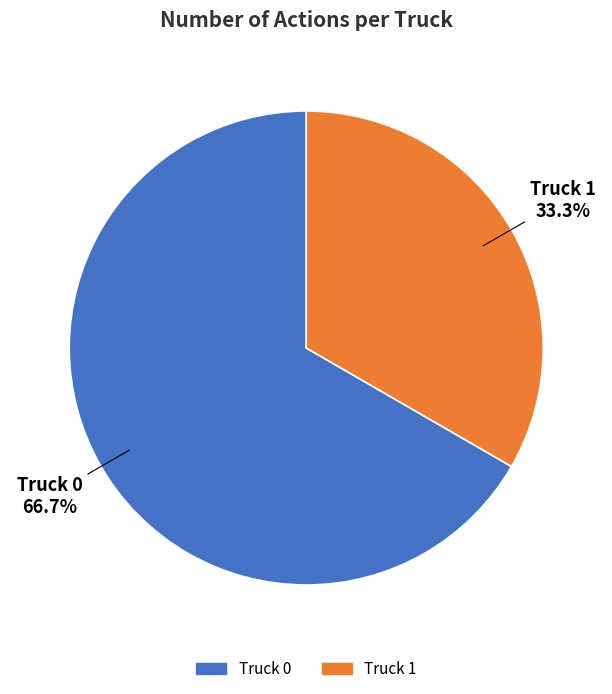

Between Truck 1 and Truck 0, which is larger?

Truck 0